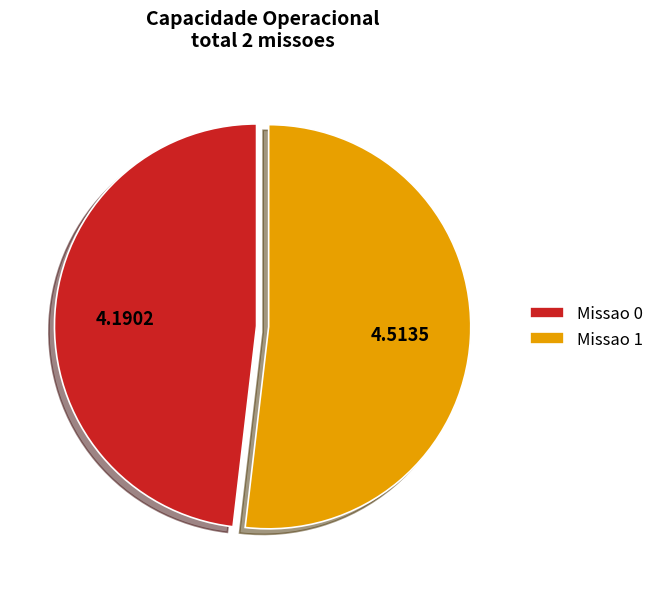

Does any single category account for the majority?

Yes